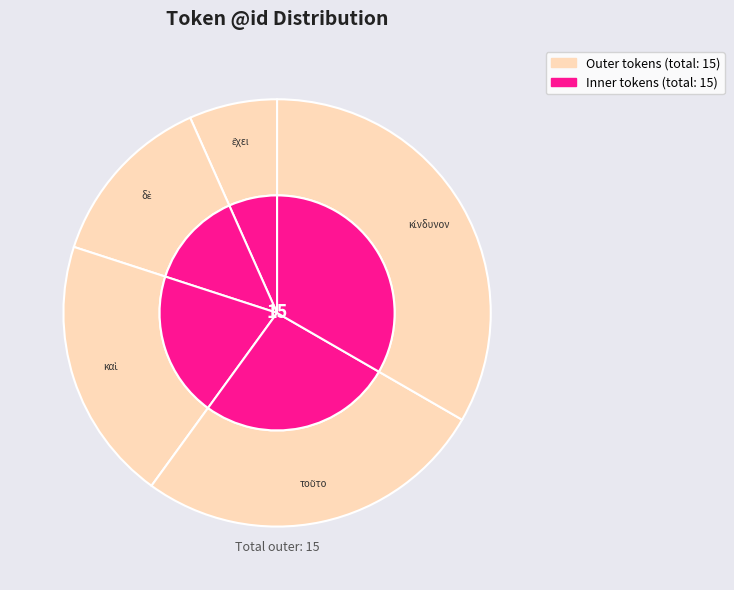

What is the smallest slice in the pie chart?

ἔχει